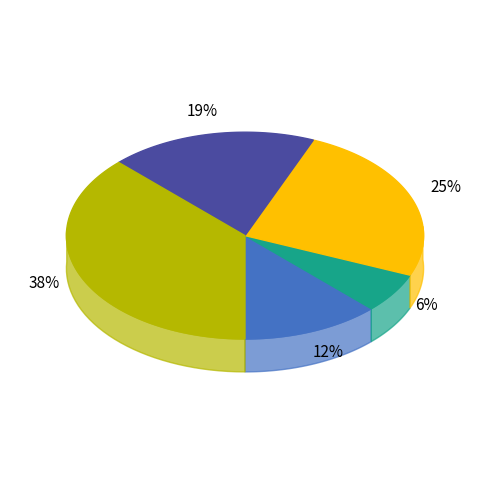

What portion of the pie excludes Smartphone?

75.0%